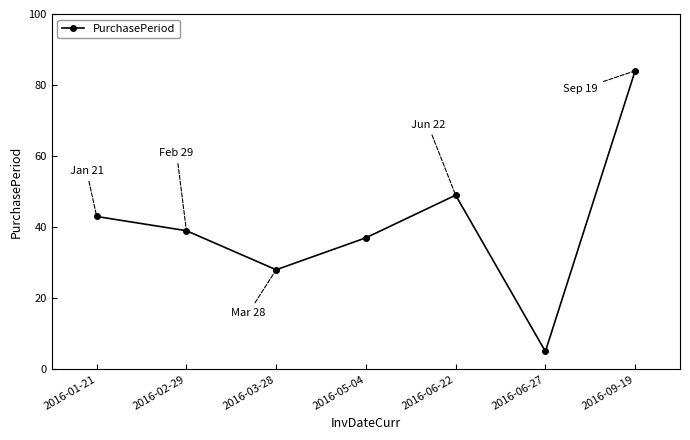

True or false: the data shows 40 at 2016-03-28.

False